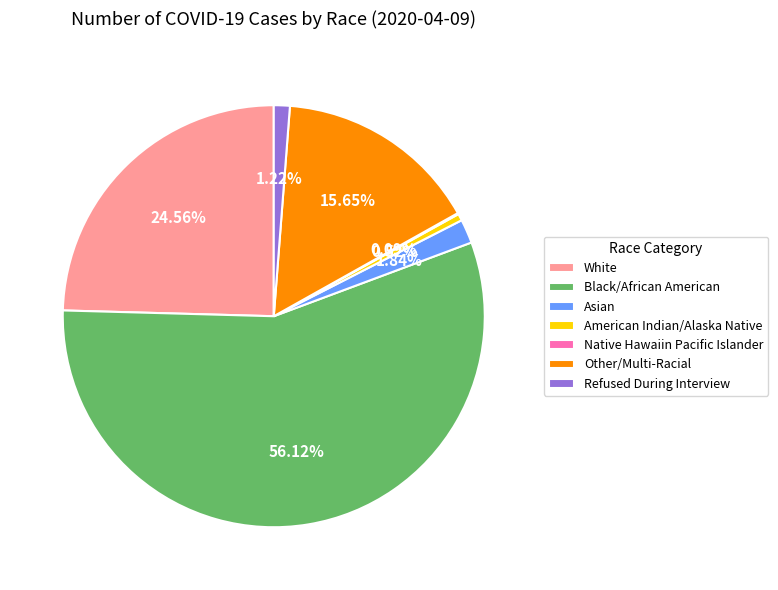

Between Black/African American and Other/Multi-Racial, which is larger?

Black/African American